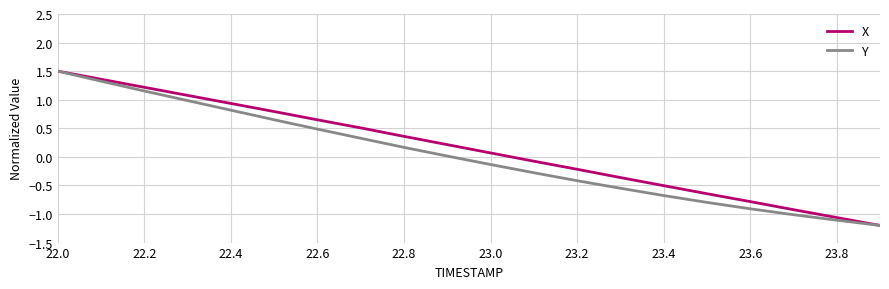

What is the maximum value shown in the chart?

1.5